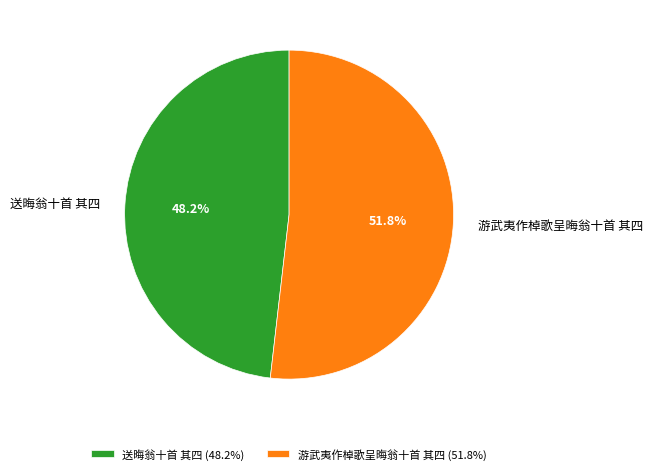

How many segments does this pie chart have?

2